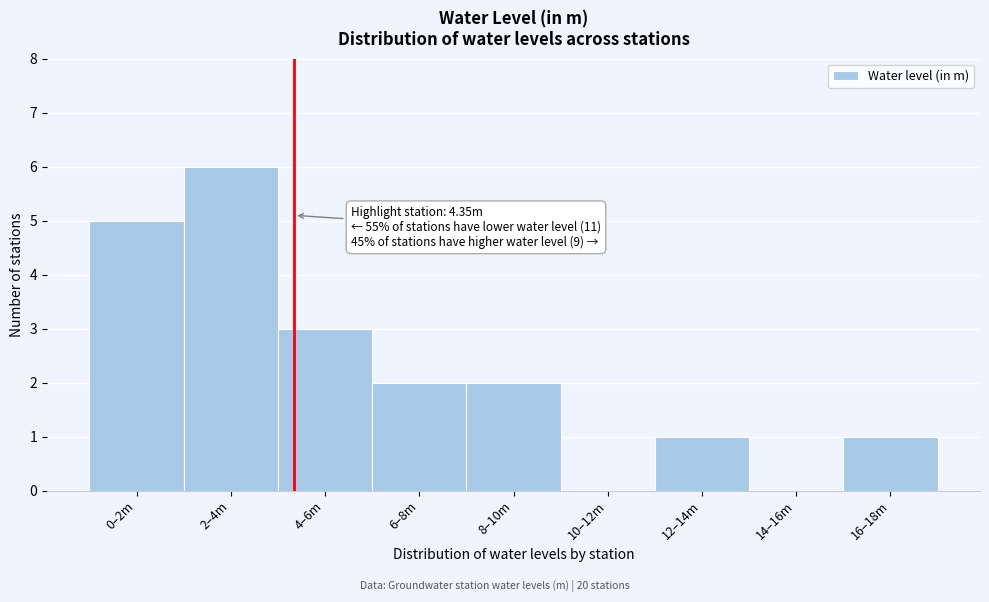

Reading left to right, transcribe all the data shown in this chart.

0–2m=5	2–4m=6	4–6m=3	6–8m=2	8–10m=2	10–12m=0	12–14m=1	14–16m=0	16–18m=1